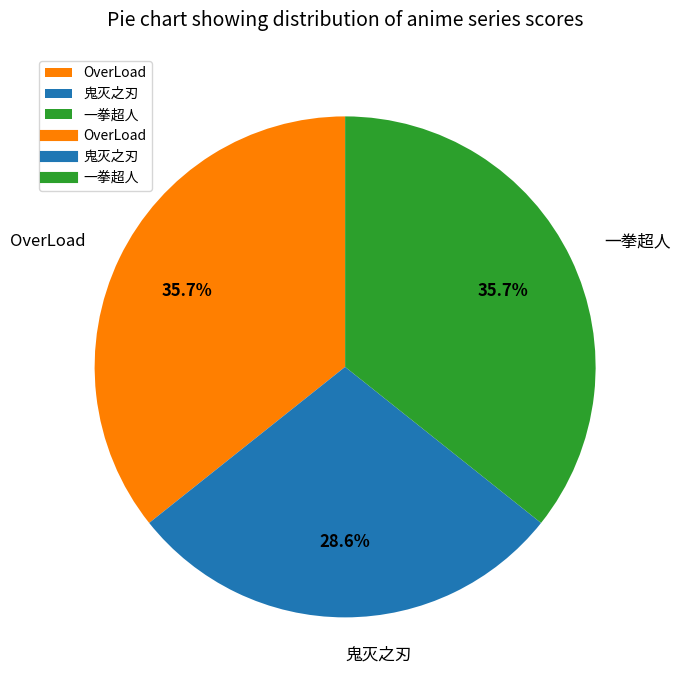

To the nearest percent, what portion does 鬼灭之刃 represent?

29%